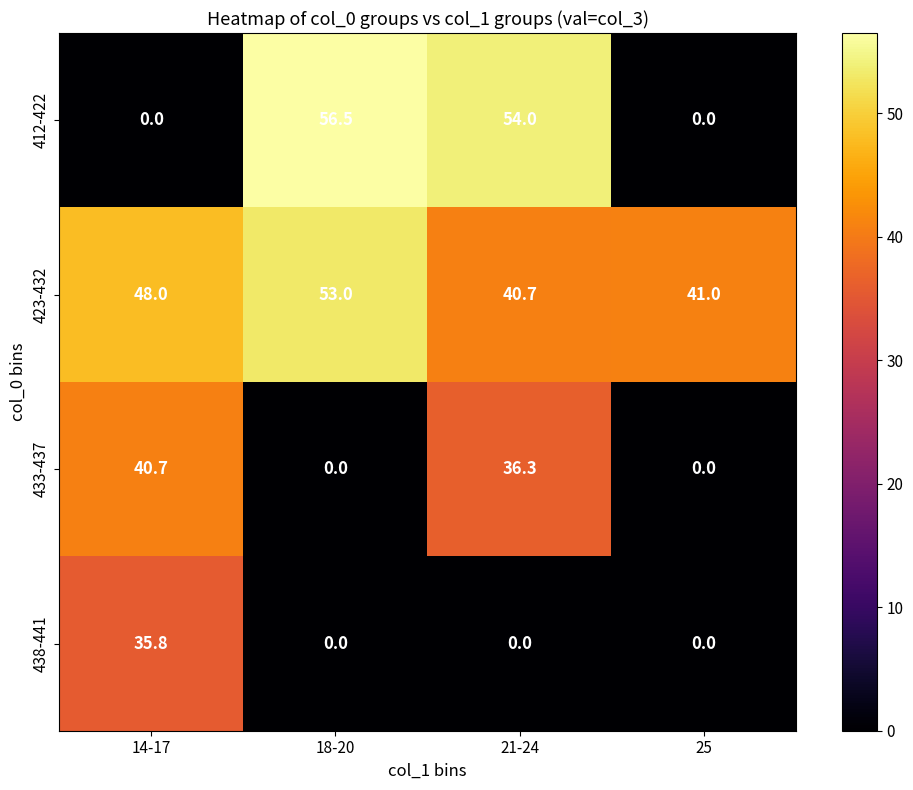

At how many categories does at least one series exceed 49?

2